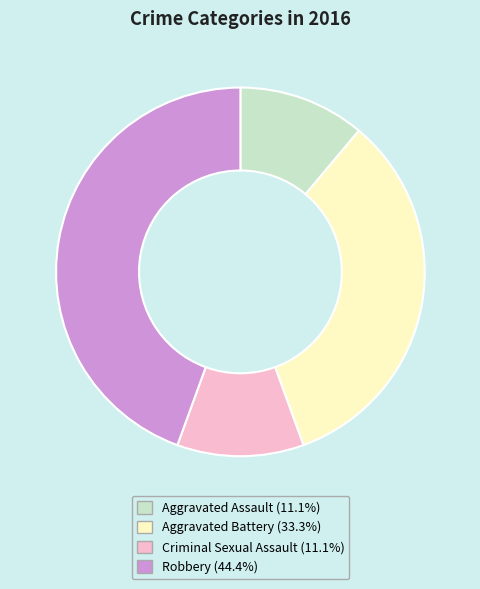

Does Robbery represent more than half of the total?

No